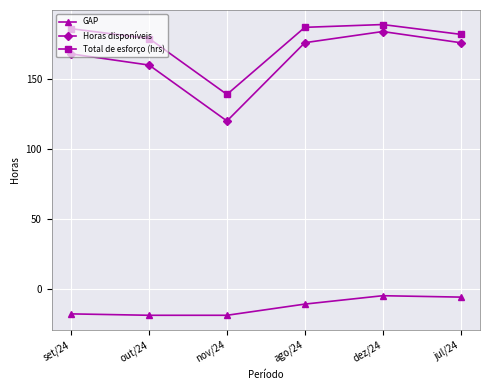

At which label does GAP first exceed -11?

dez/24